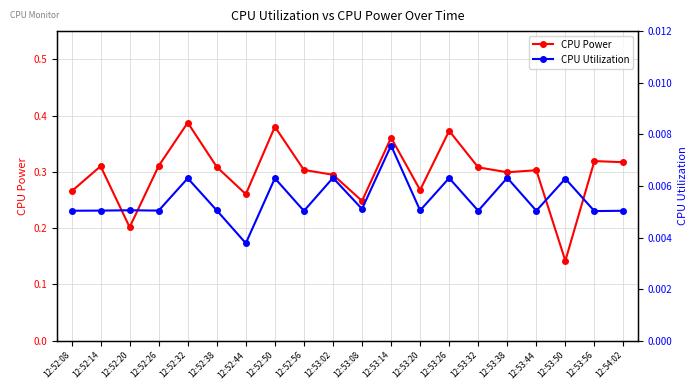

Where is CPU Power nearest to the value 0?

12:53:50